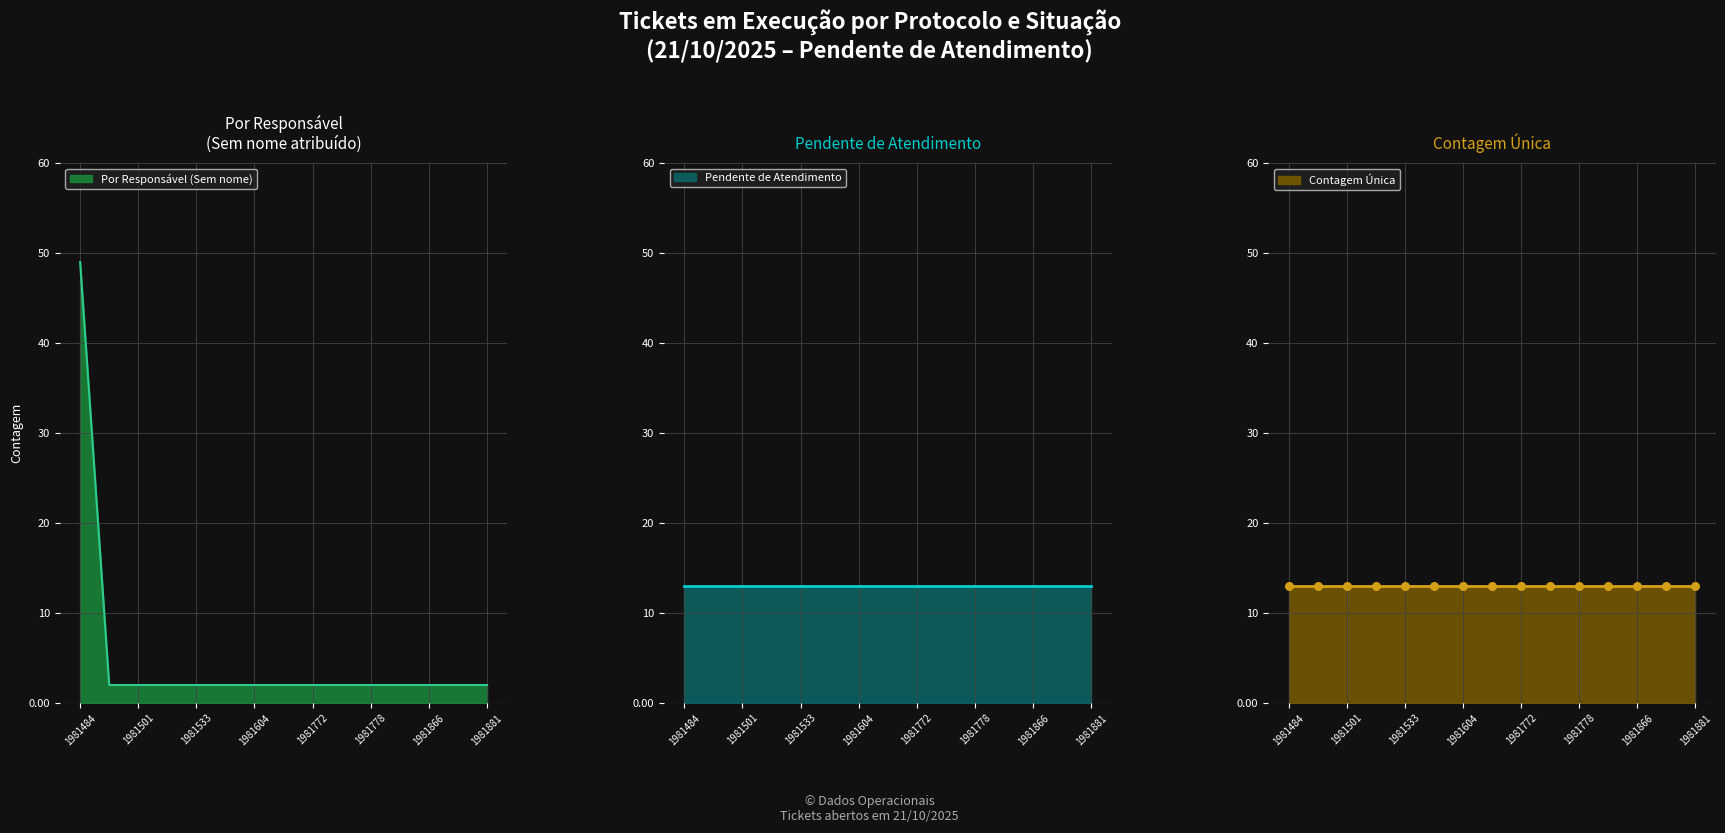

At how many categories does at least one series exceed 41?

1